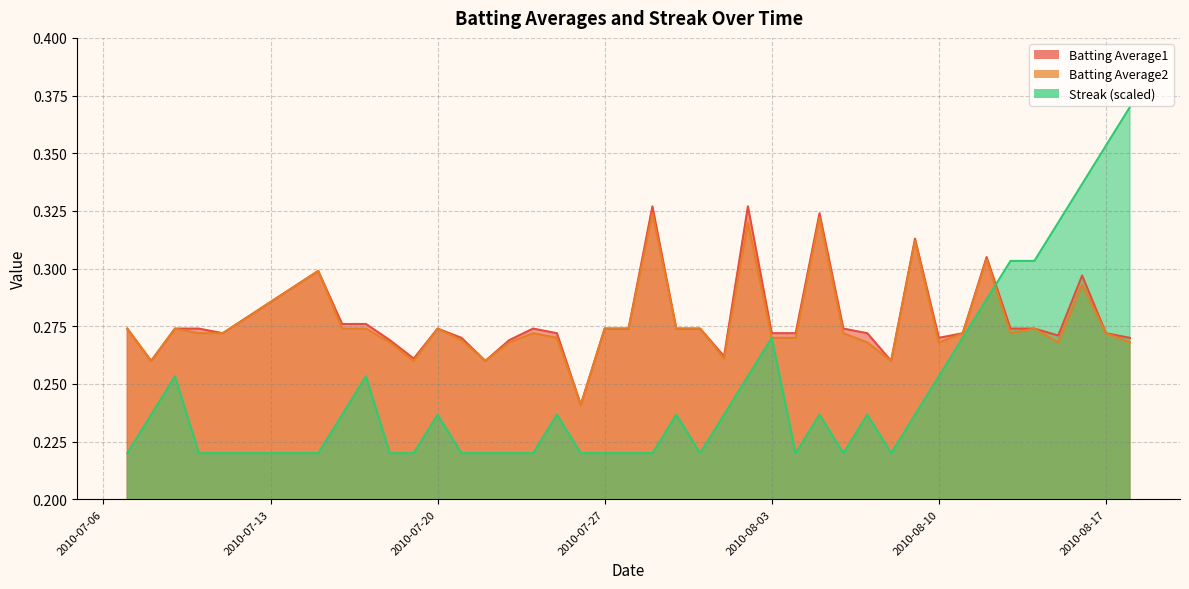

True or false: Batting Average1 and Batting Average2 cross at least once.

False